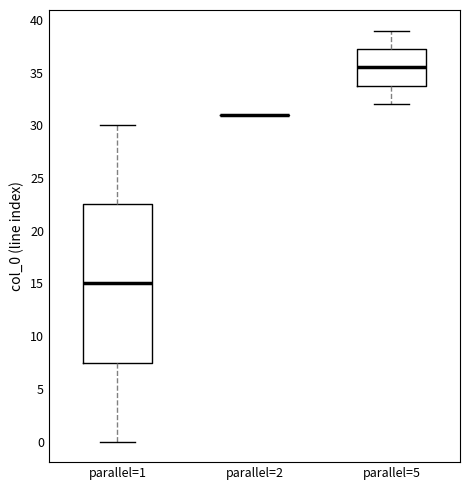

Which box is the tallest, from its lower edge to its upper edge?

parallel=1